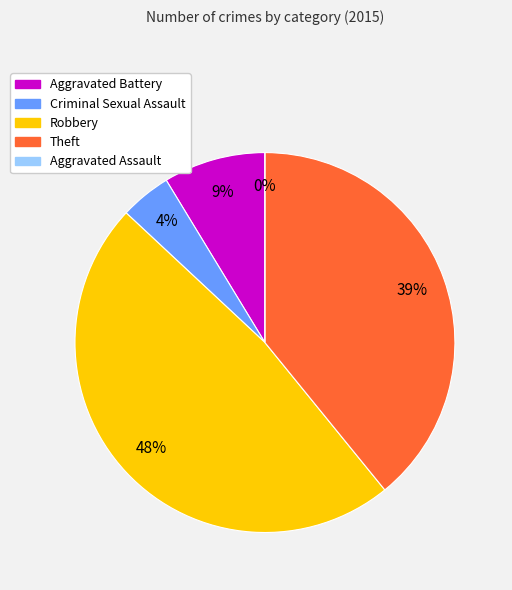

To the nearest percent, what is the combined percentage of Aggravated Assault and Criminal Sexual Assault?

4%